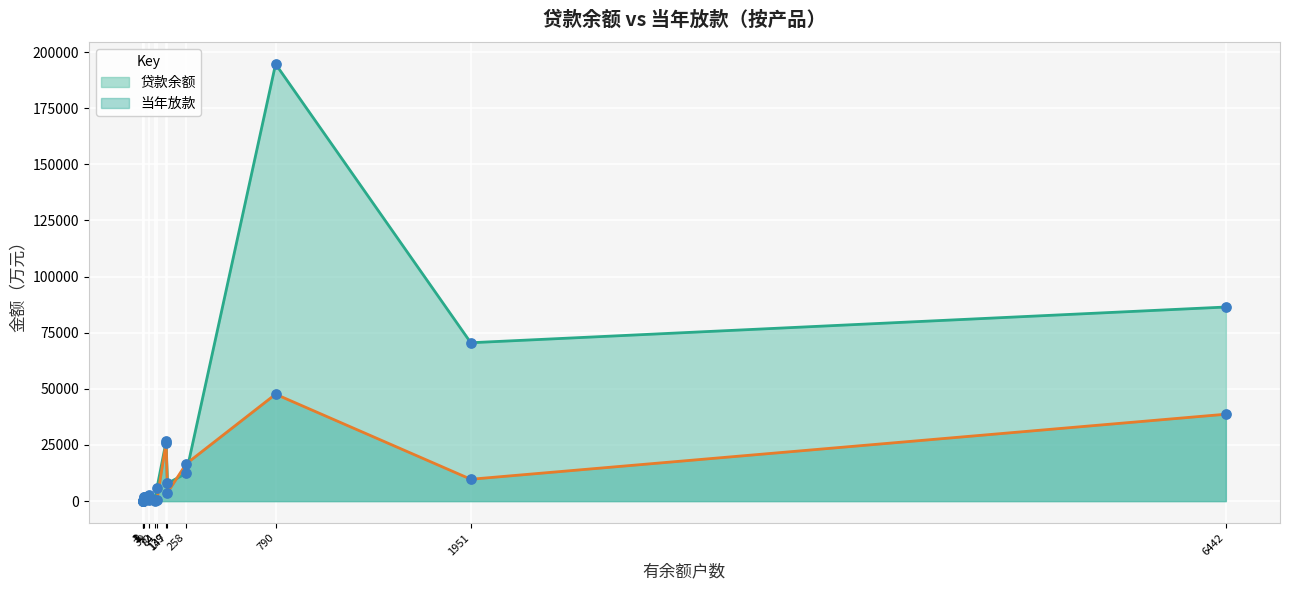

At how many categories does at least one series exceed 44093?

3